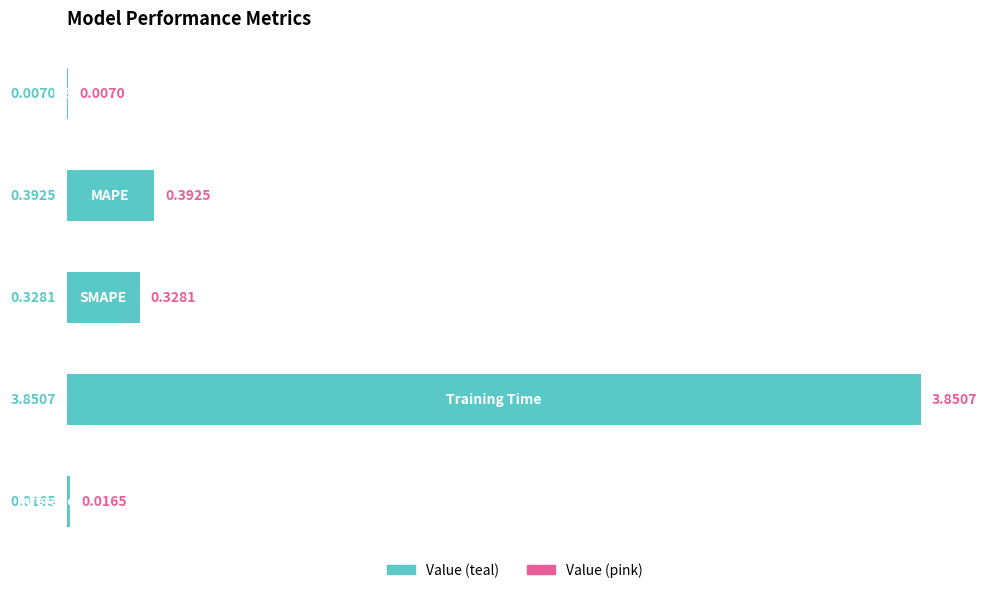

What is the sum of all values?

4.6